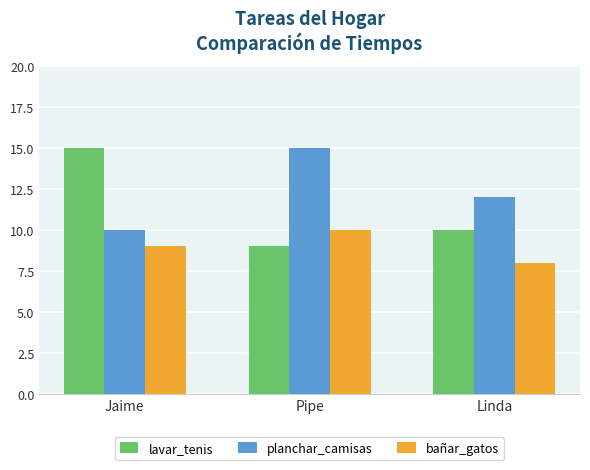

What is the total value across all series at Linda?

30